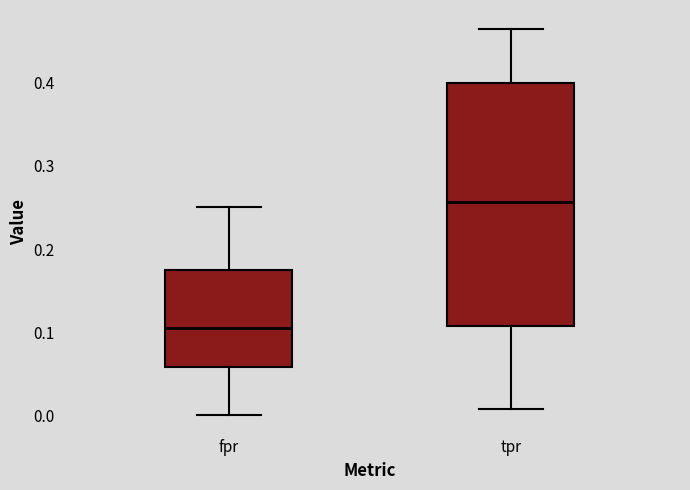

Where does the lower whisker of the box for fpr end on the y-axis? The values are not printed on the chart, so give them approximately, as read against the axis.

0.00